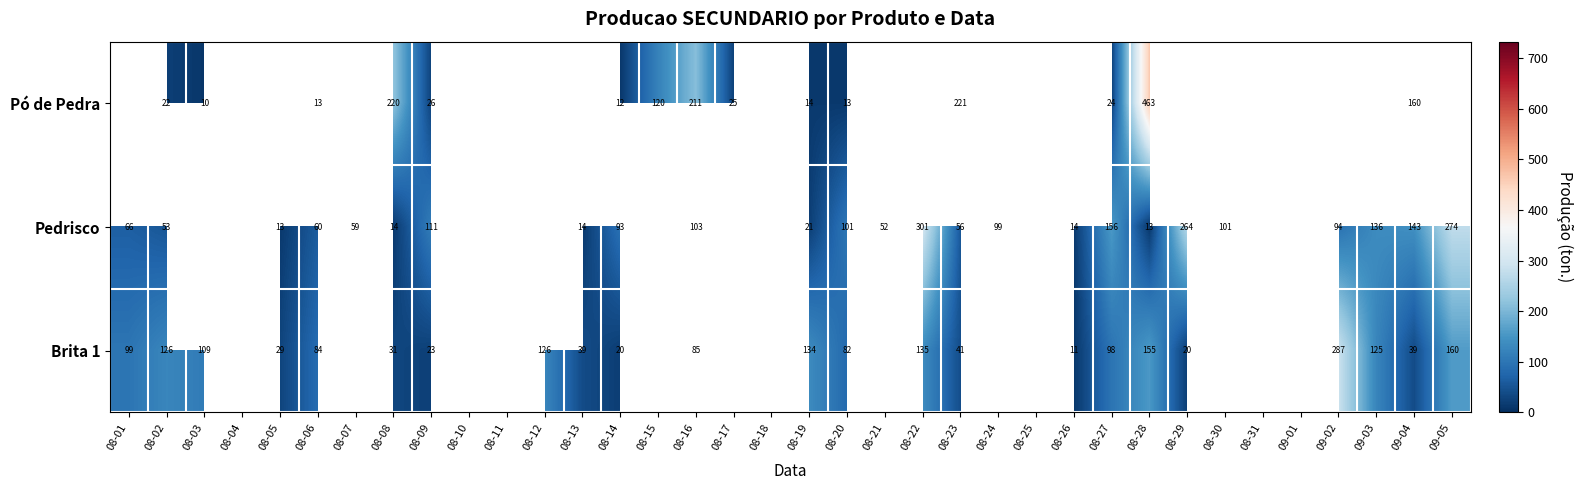

What is the minimum value shown in the chart?

10.5